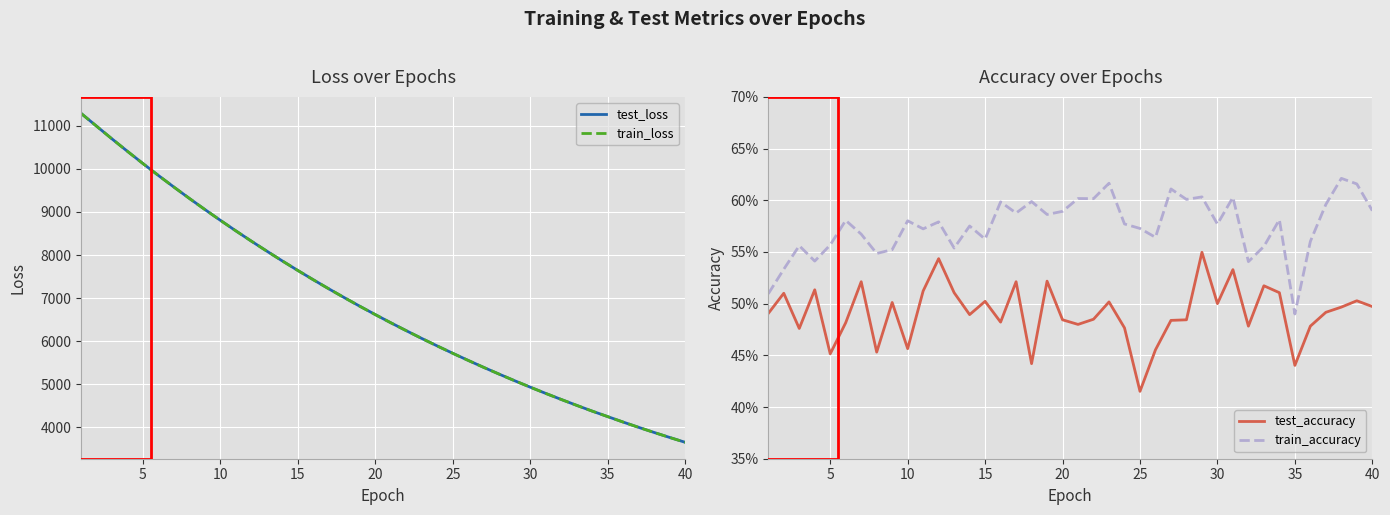

What is the highest value of the test_loss series?

11287.3